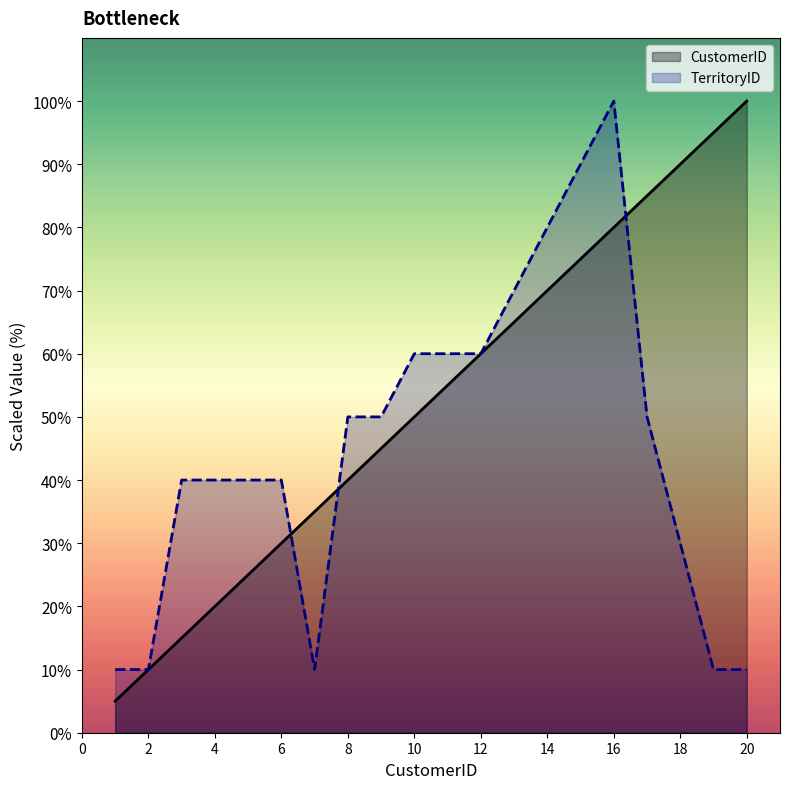

Reading right to left, list all the values displayed in this chart.

CustomerID: 100.0	95.0	90.0	85.0	80.0	75.0	70.0	65.0	60.0	55.0	50.0	45.0	40.0	35.0	30.0	25.0	20.0	15.0	10.0	5.0
TerritoryID: 10.0	10.0	30.0	50.0	100.0	90.0	80.0	70.0	60.0	60.0	60.0	50.0	50.0	10.0	40.0	40.0	40.0	40.0	10.0	10.0